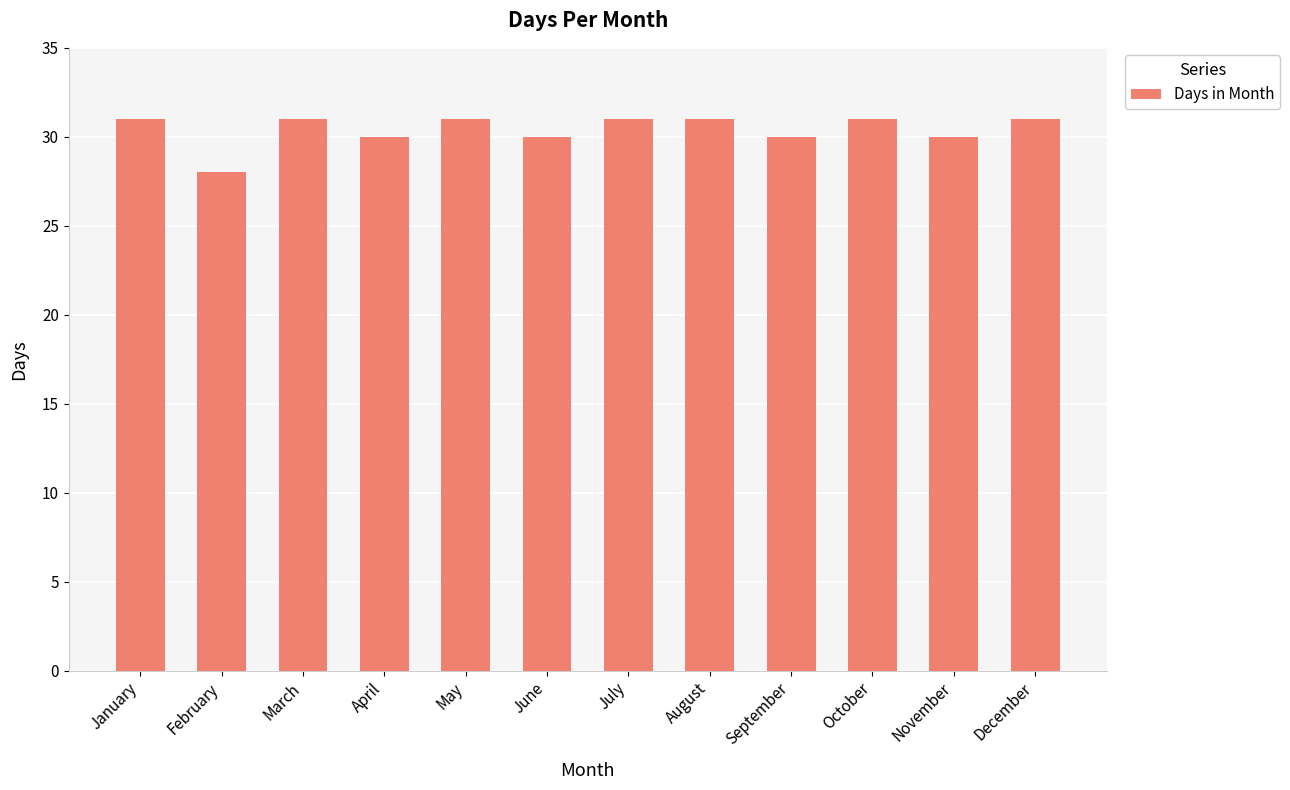

How many bars are there in total?

12